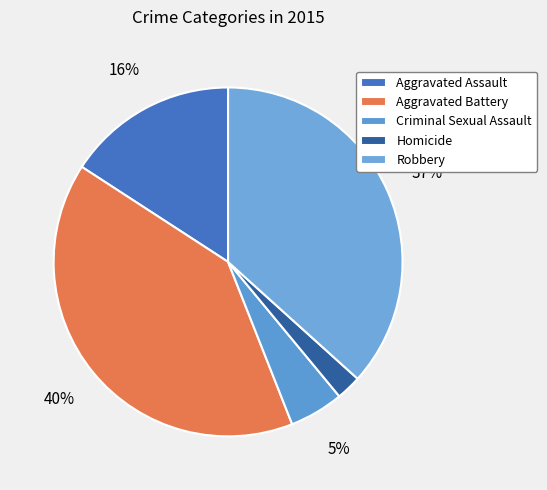

Count the number of slices in the pie.

5